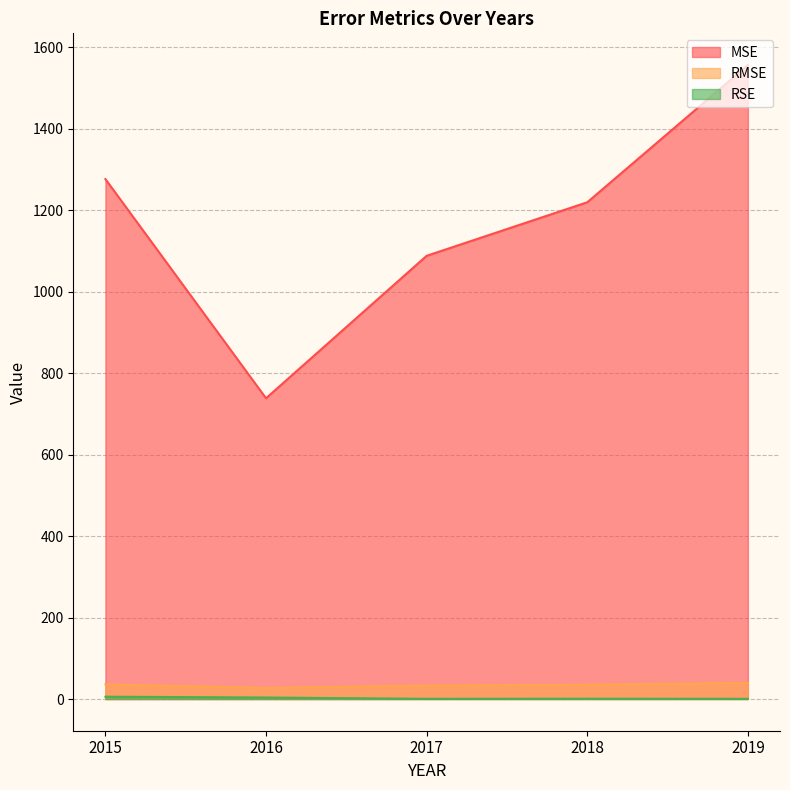

What is the lowest value of the RSE series?

0.4